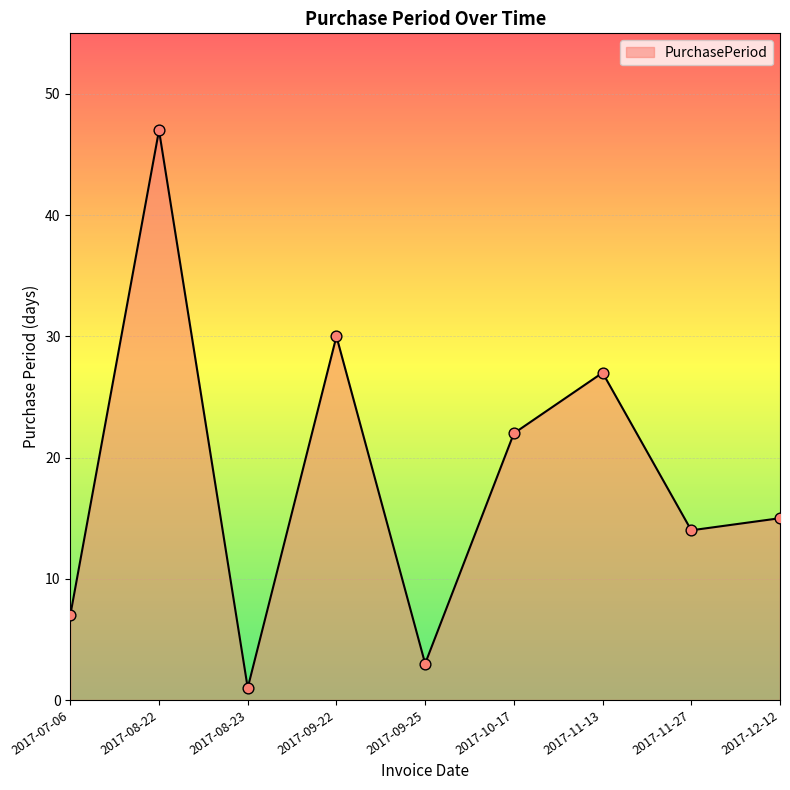

Approximately how many times larger is the value at 2017-11-13 compared to 2017-07-06?

3.9